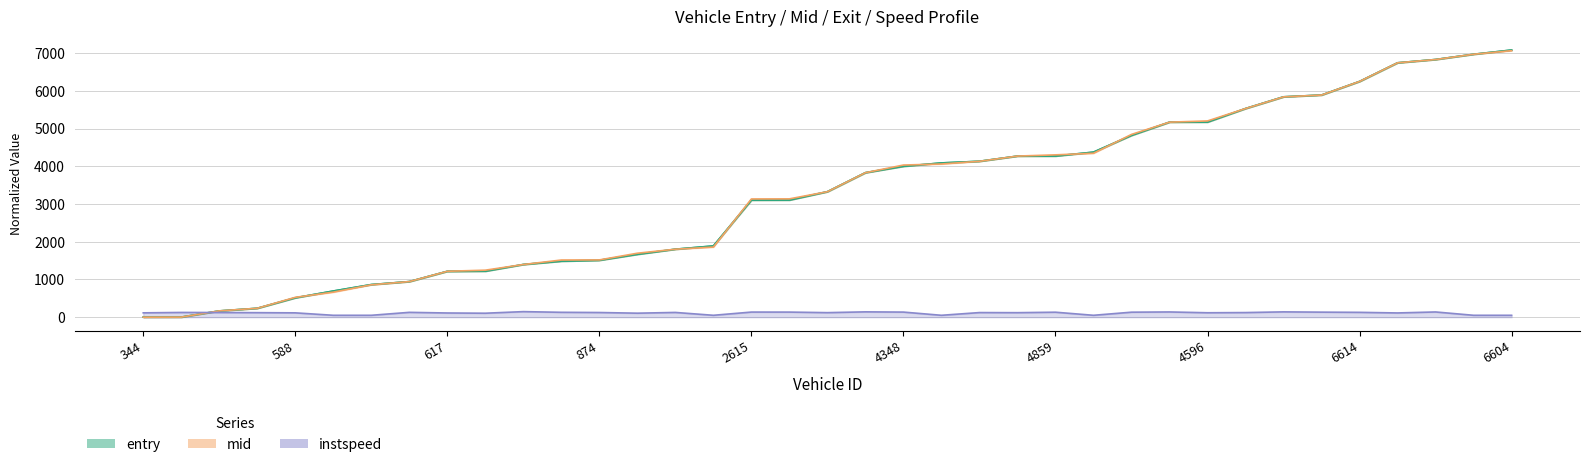

The value of exit at 604 is 944.5. True or false?

True